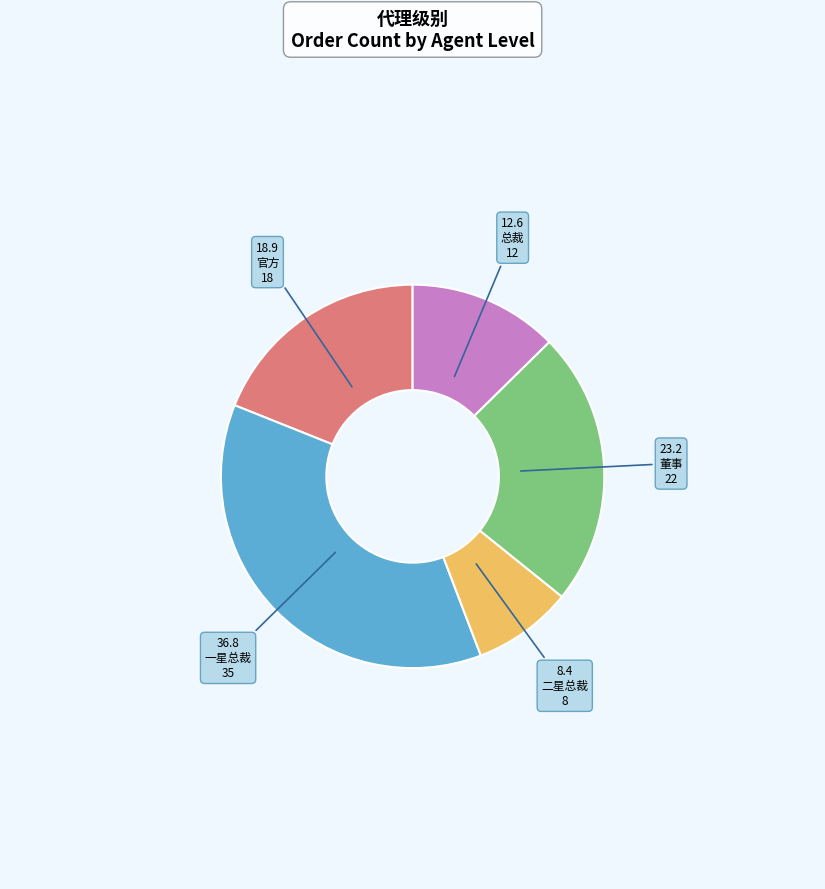

Is the sum of 官方 and 一星总裁 greater than half?

Yes